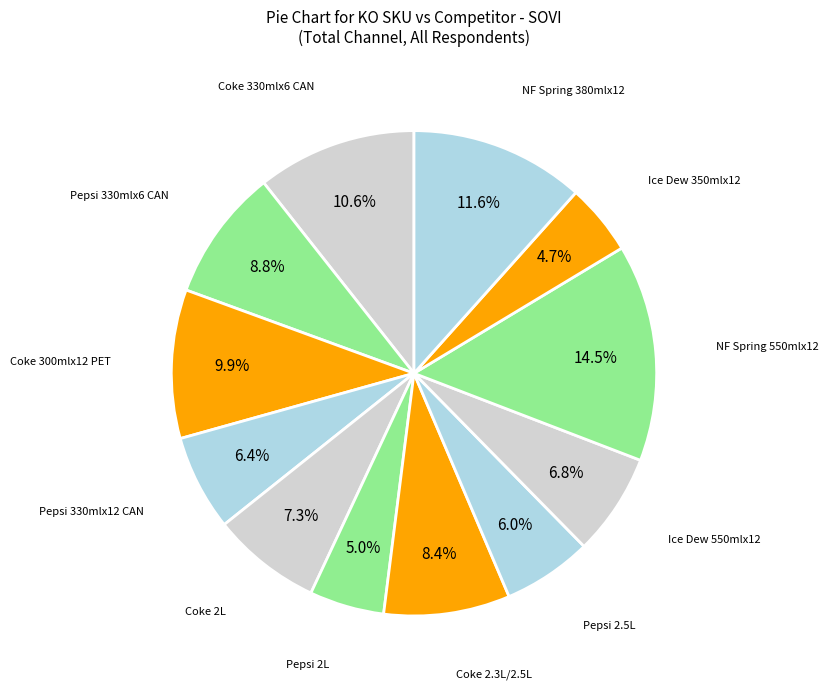

Which slice is the largest?

NF Spring 550mlx12